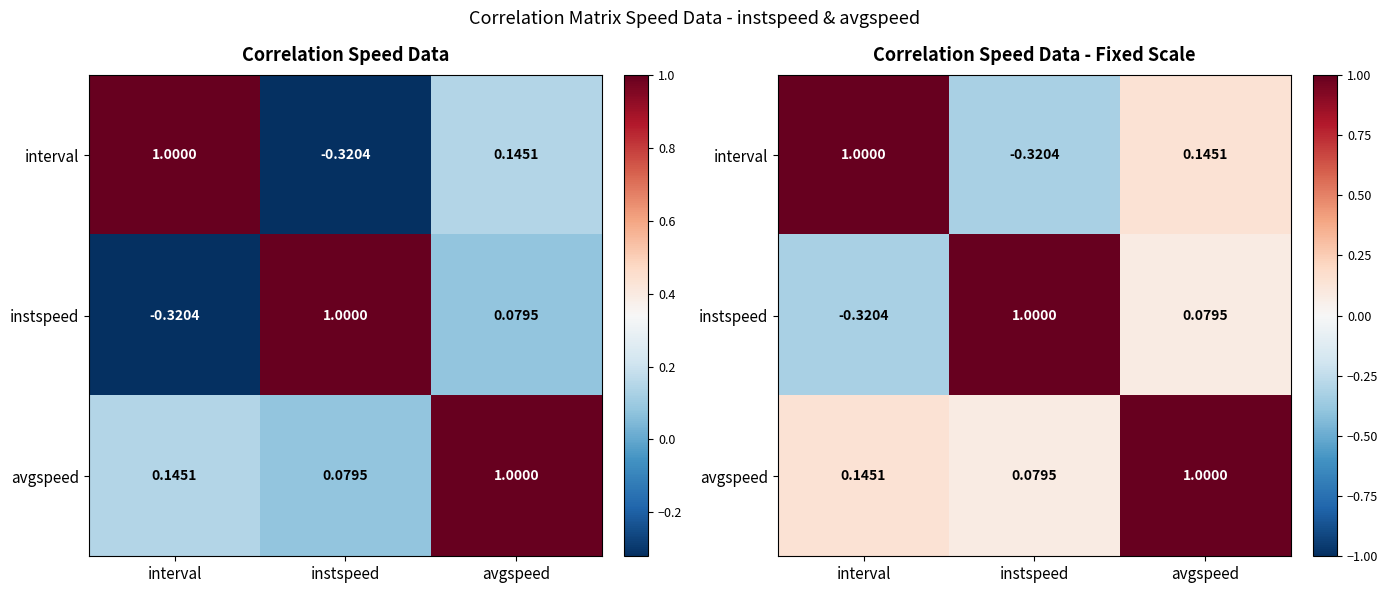

Where is interval nearest to the value 0?

avgspeed